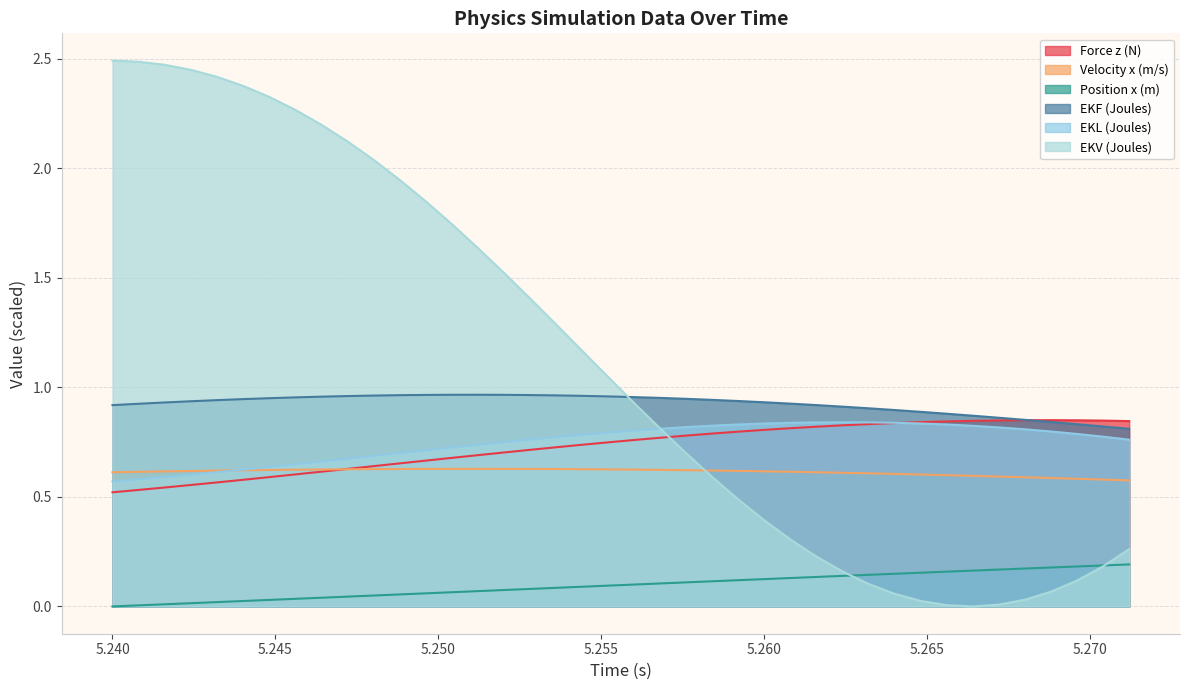

Which series has the largest range (max minus min)?

EKV (Joules)